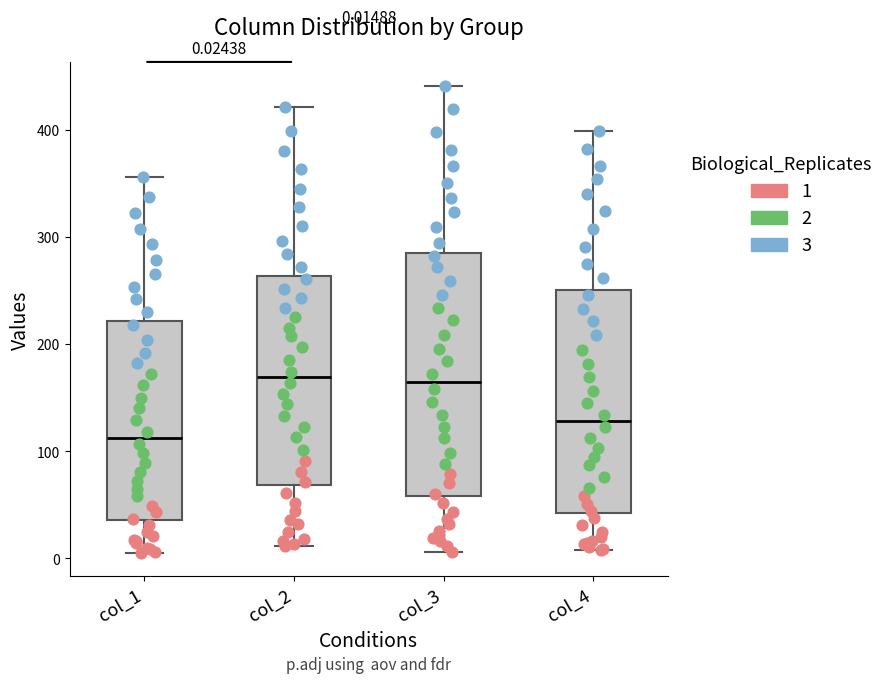

Comparing the boxes themselves (not the whiskers), which one is the tallest?

col_3